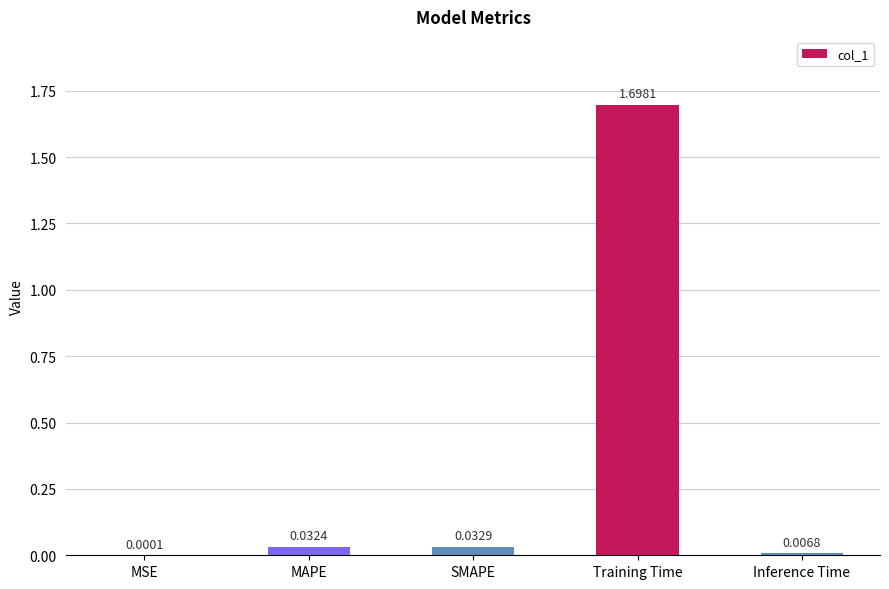

Are the bars horizontal?

No